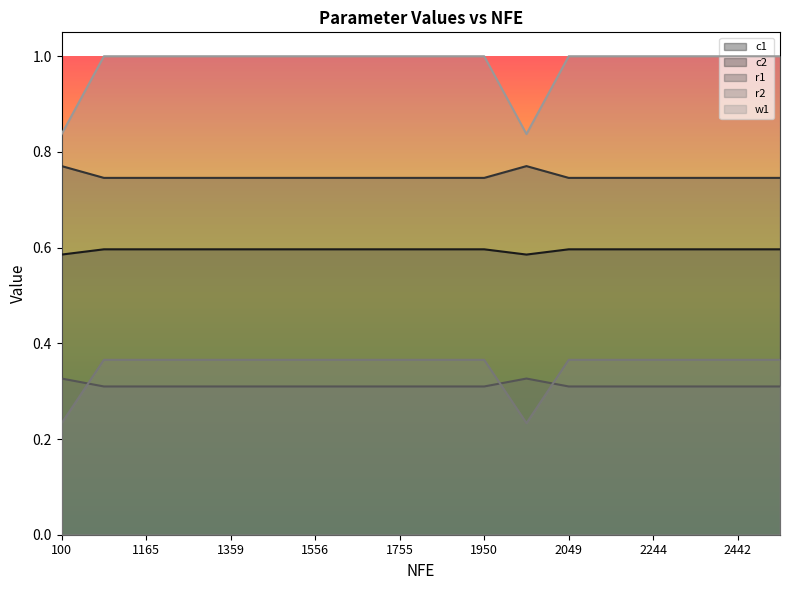

What is the sum of all c2 values?

10.7